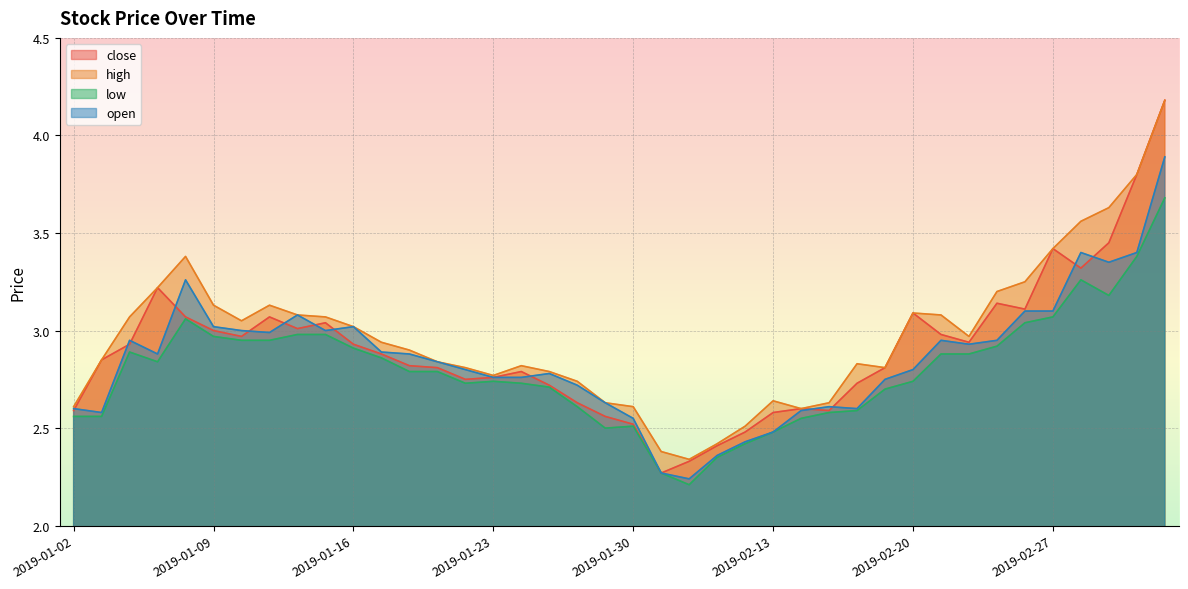

Does the chart display data point markers on the line(s)?

No